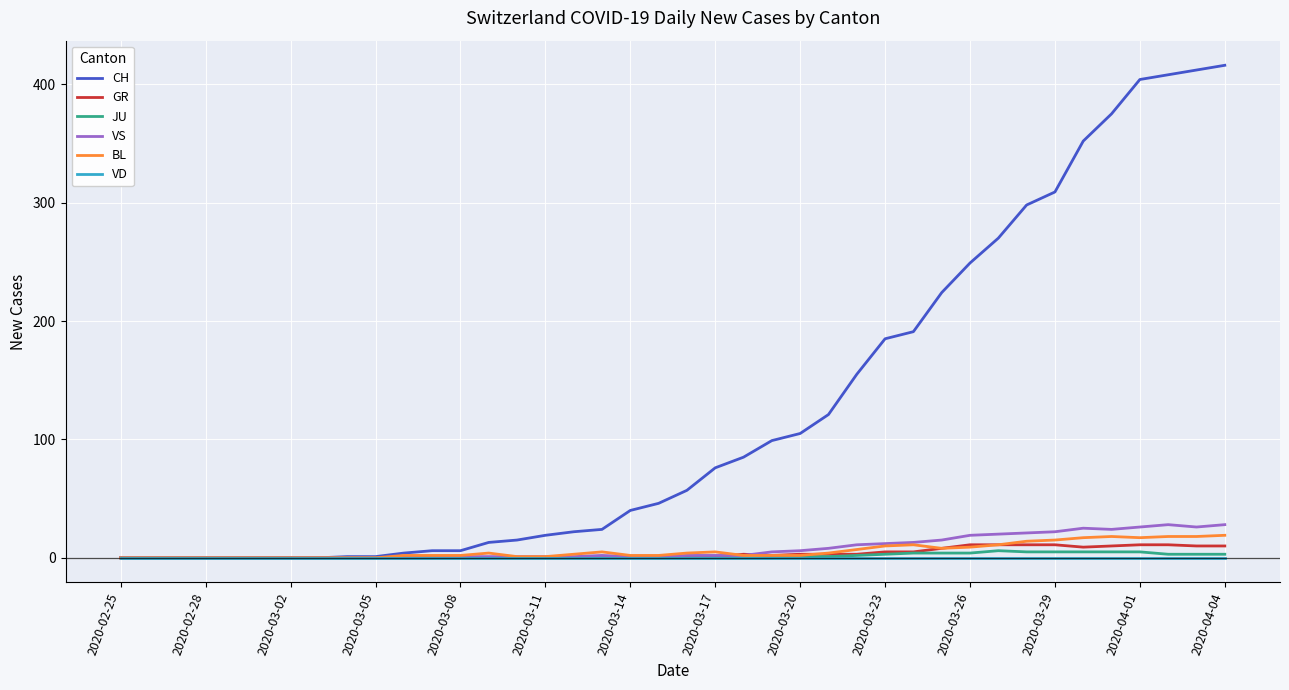

Which series has the largest range (max minus min)?

CH